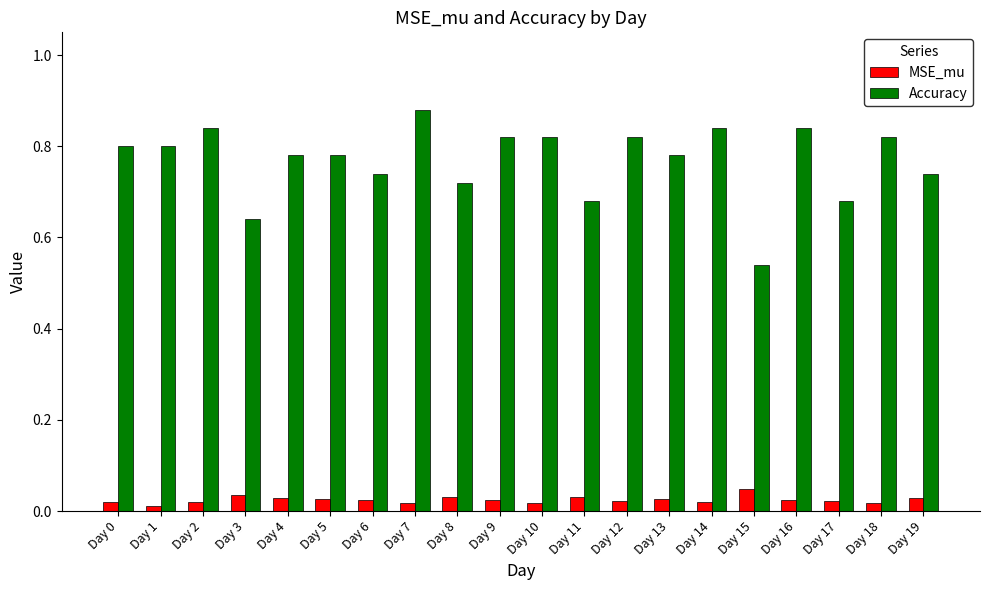

Which series changed the most between Day 3 and Day 9?

Accuracy